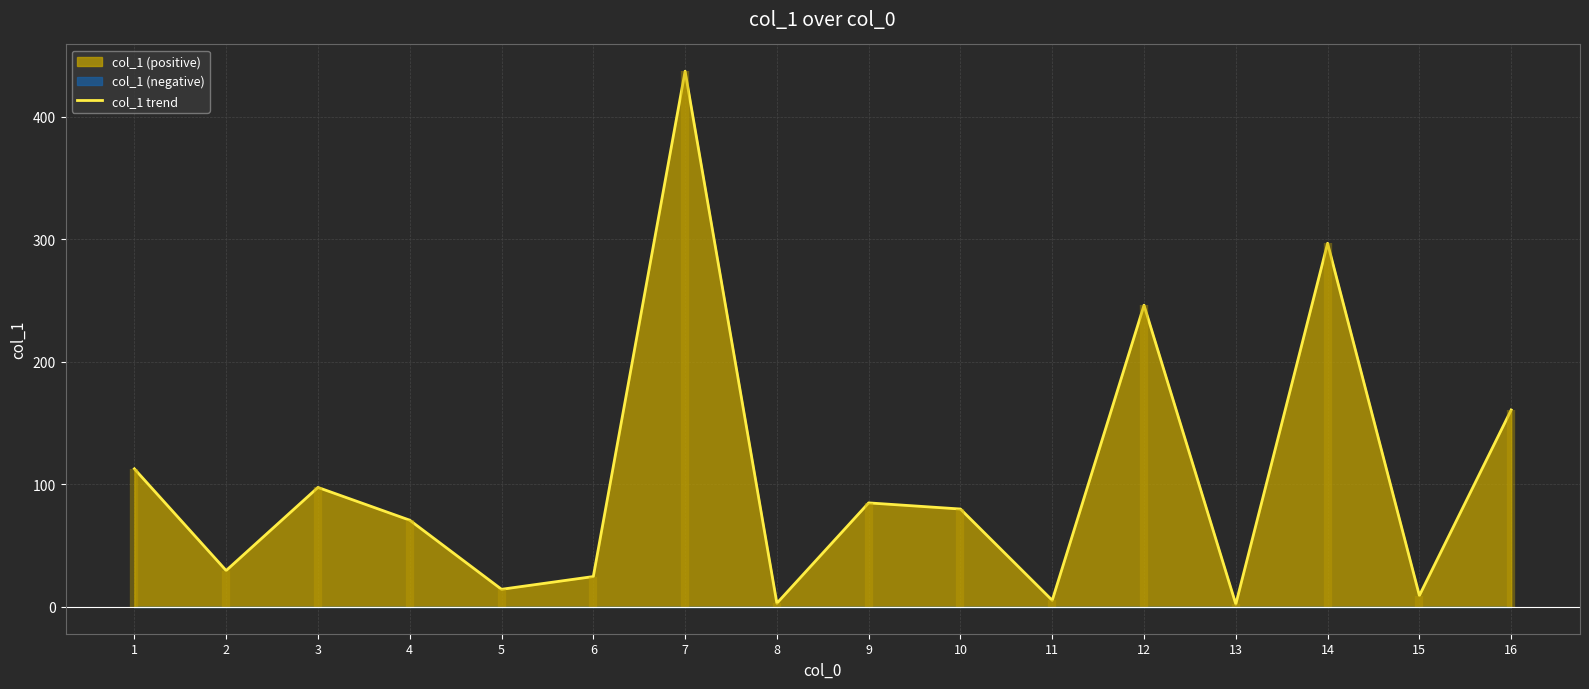

Reading right to left, list all the values displayed in this chart.

160.7	9.3	296.7	2.3	246.2	5.4	79.9	84.9	3.0	437.1	24.8	14.4	70.8	97.5	29.7	112.7